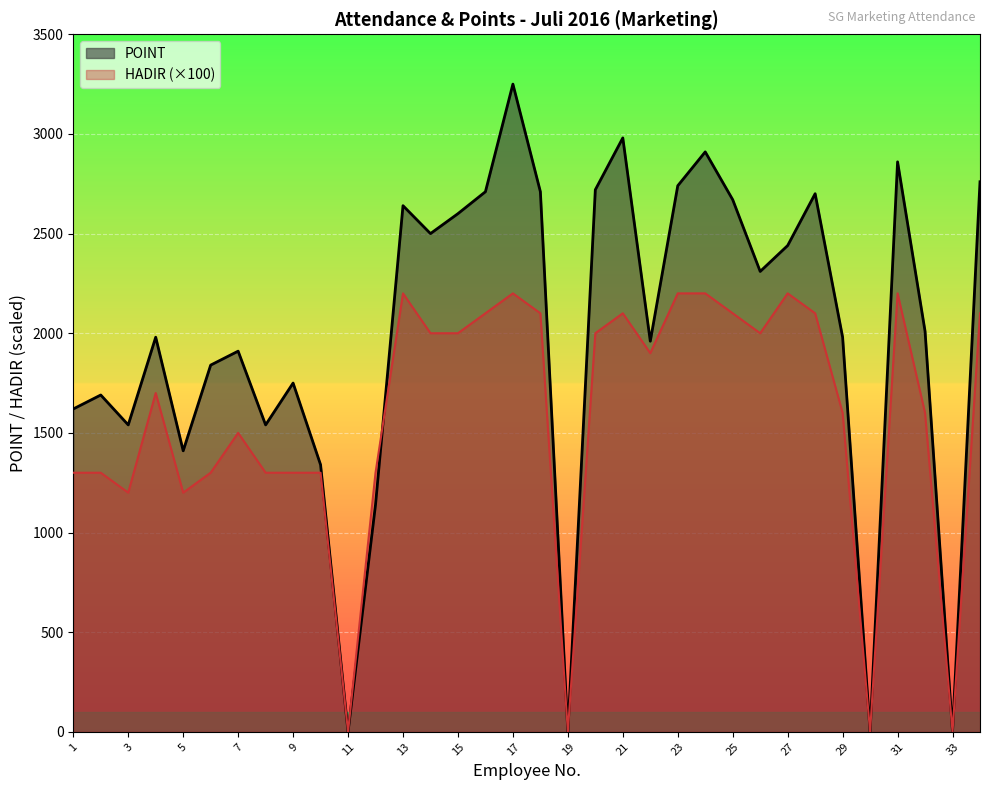

What are all the series names shown in the legend?

POINT, HADIR (×100)